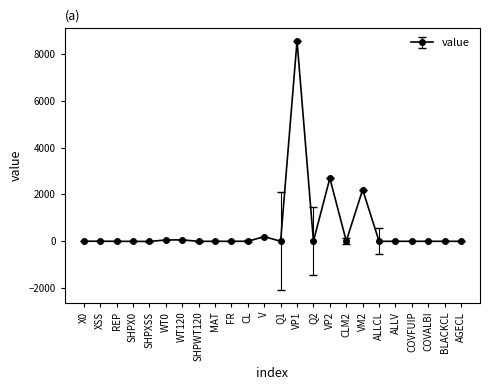

What is the label of the 15th point from the right?

FR